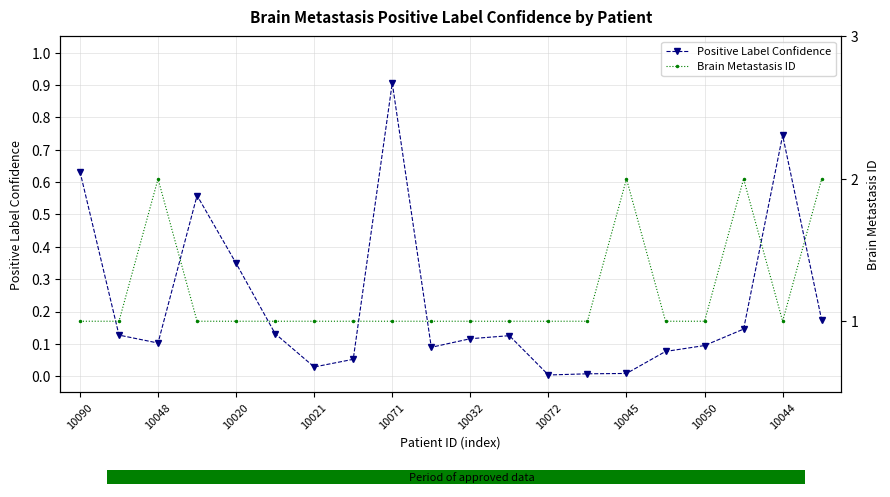

Which has a higher value, 10032 or 12?

10032